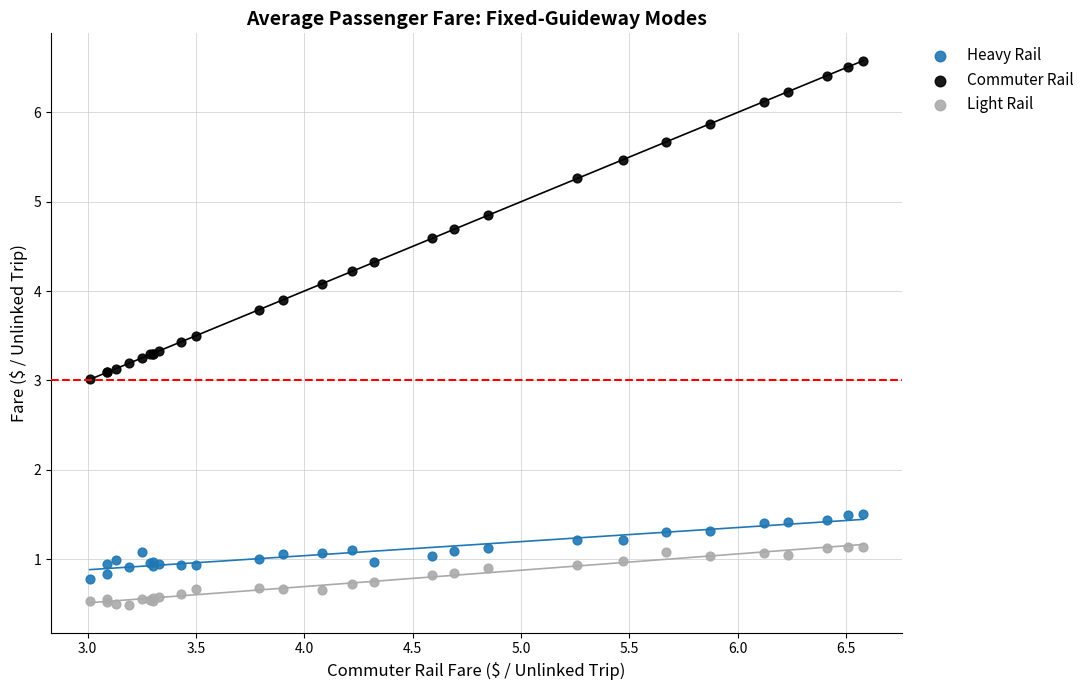

Which series reaches the maximum Y coordinate?

Commuter Rail